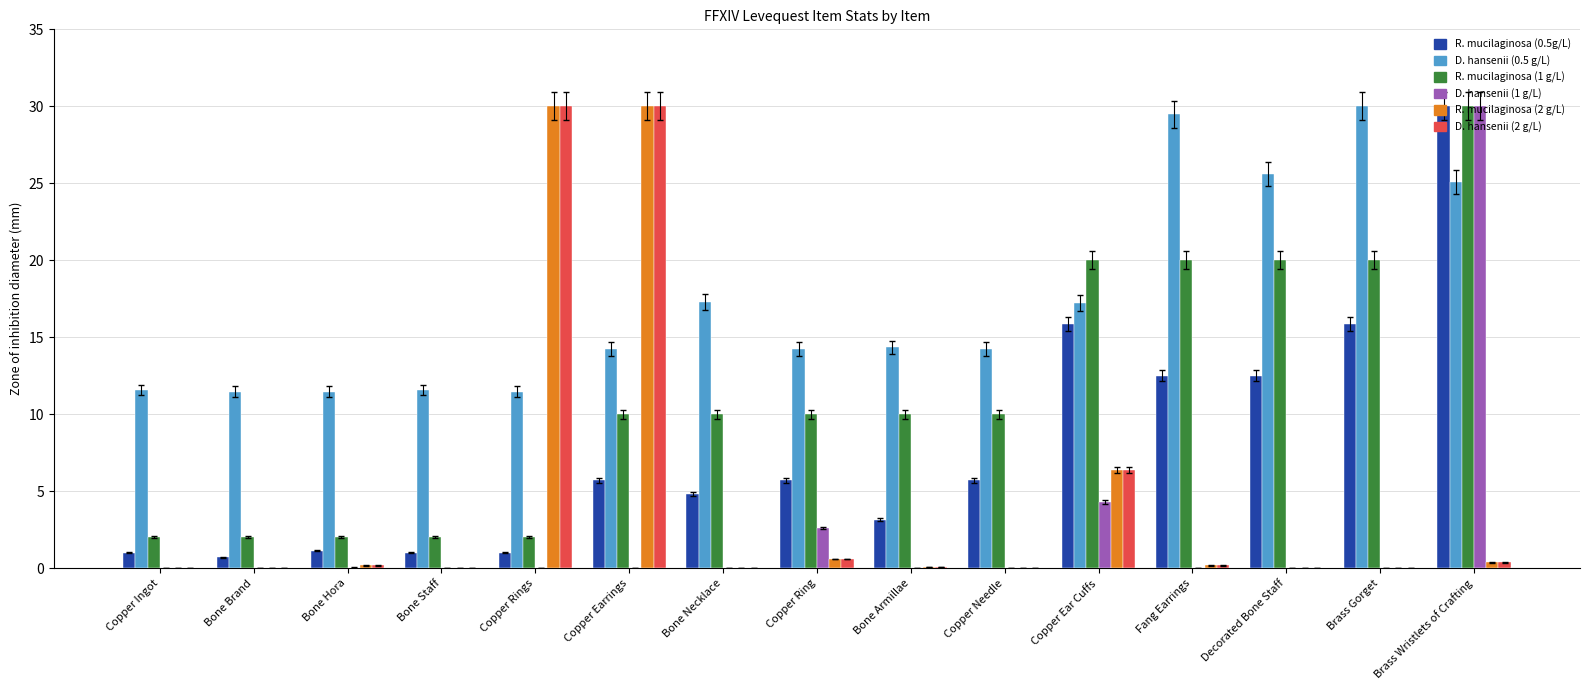

At which category is the sum across all series the highest?

Brass Wristlets of Crafting